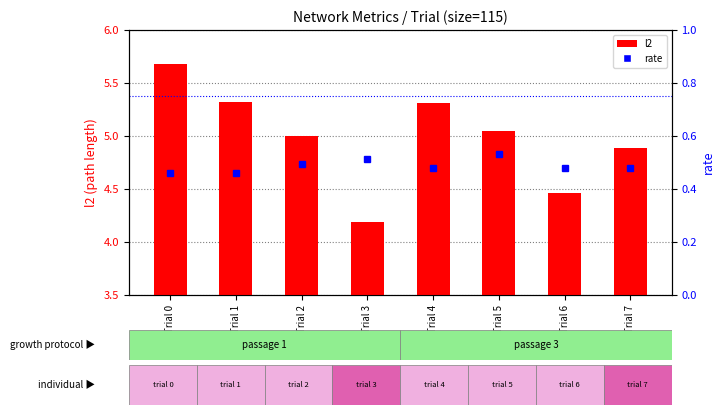

How many values in the l2 series exceed 5?

4